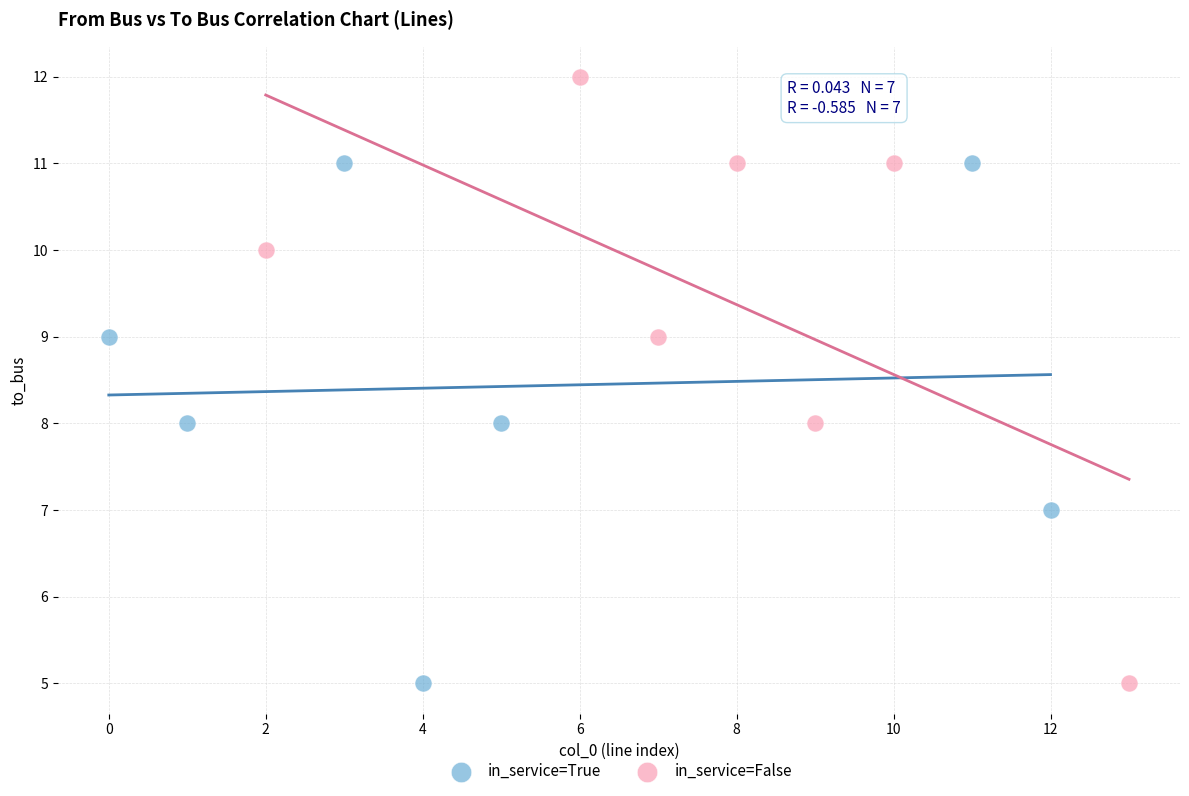

Which series reaches the maximum Y coordinate?

in_service=False